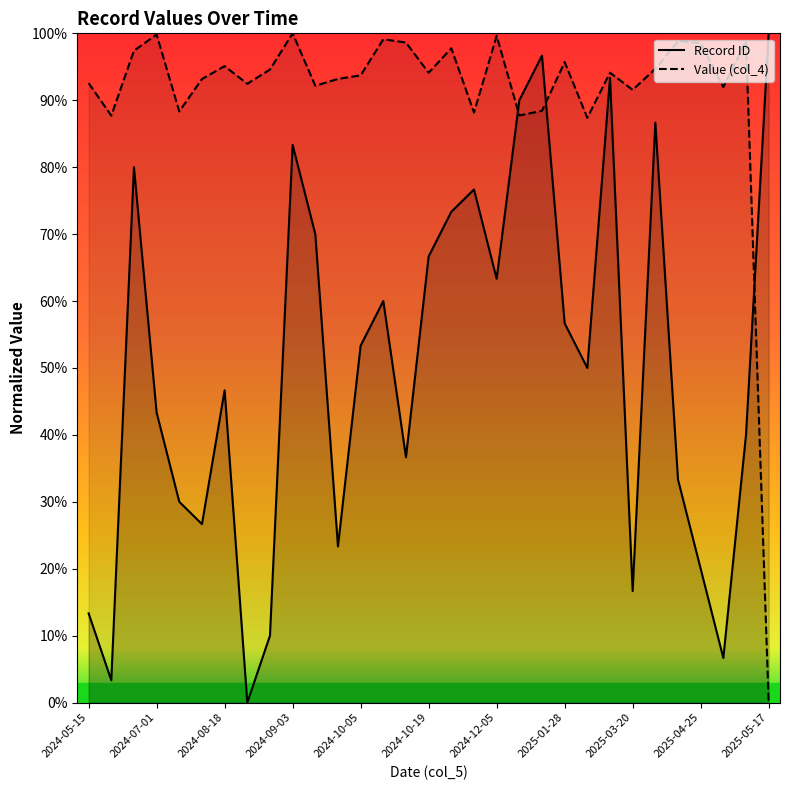

True or false: Value (col_4) and Record ID intersect in this chart.

True